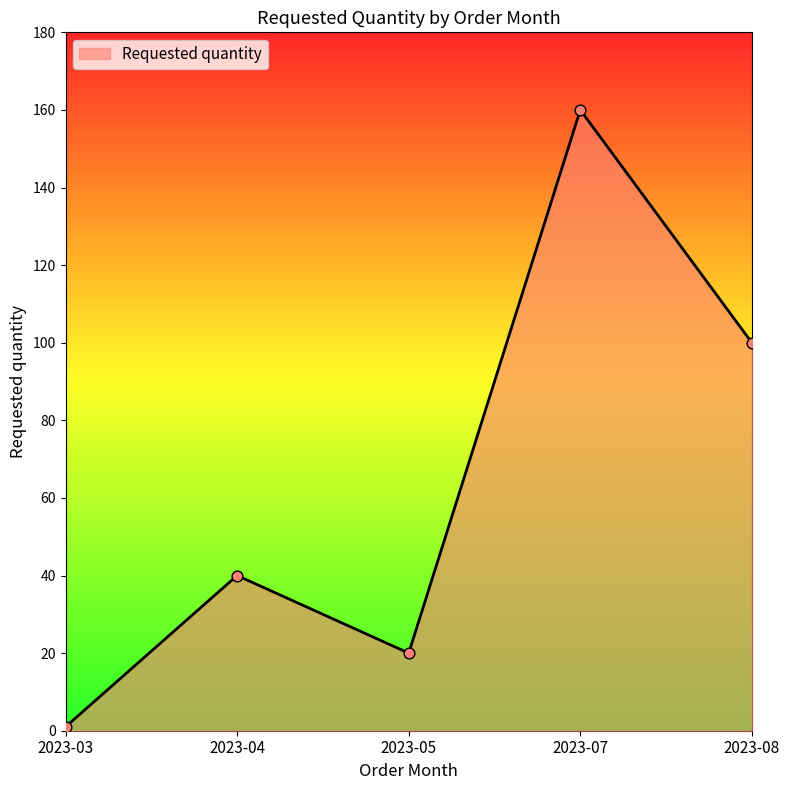

Approximately how many times larger is the value at 2023-08 compared to 2023-04?

2.5